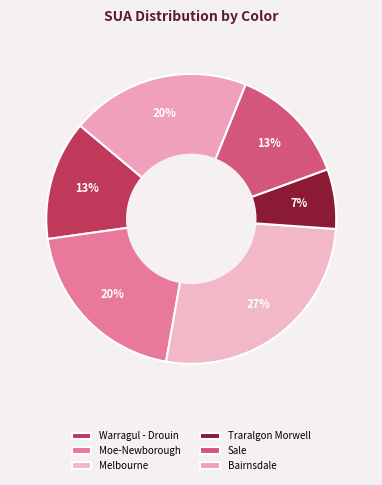

Which has a higher value, Sale or Warragul - Drouin?

Sale